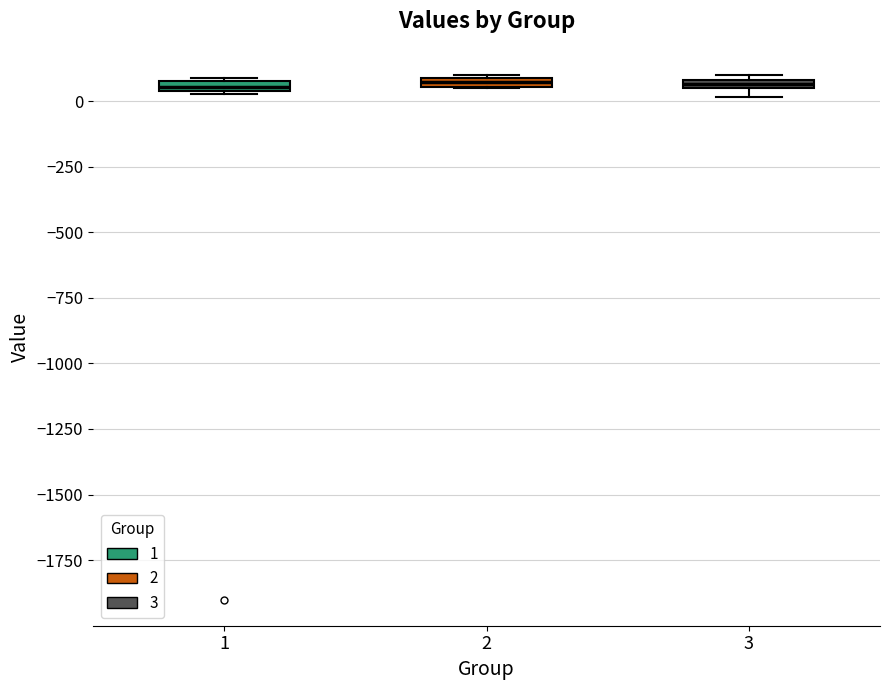

Where is the upper edge of the box at x = 2 on the y-axis? The values are not printed on the chart, so give them approximately, as read against the axis.

100